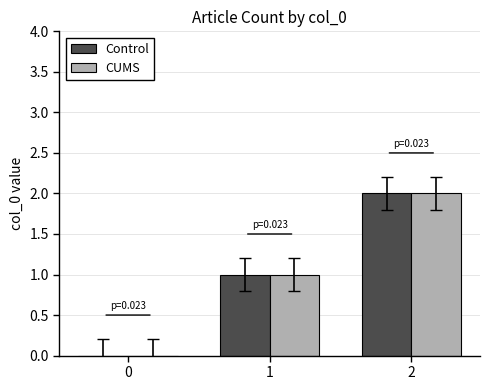

How many categories are shown in the chart?

3